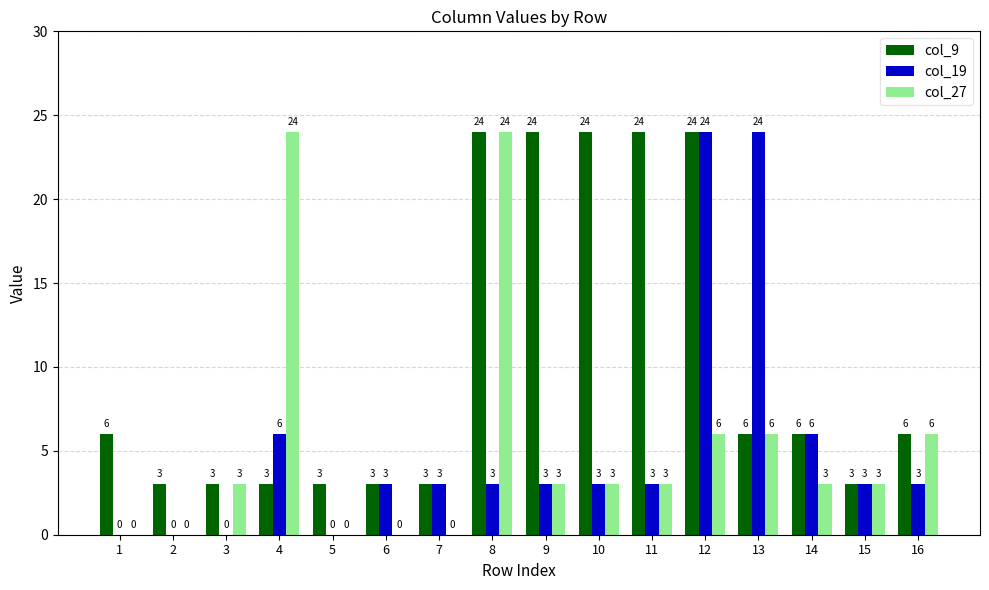

At which label does col_19 first exceed 3?

4